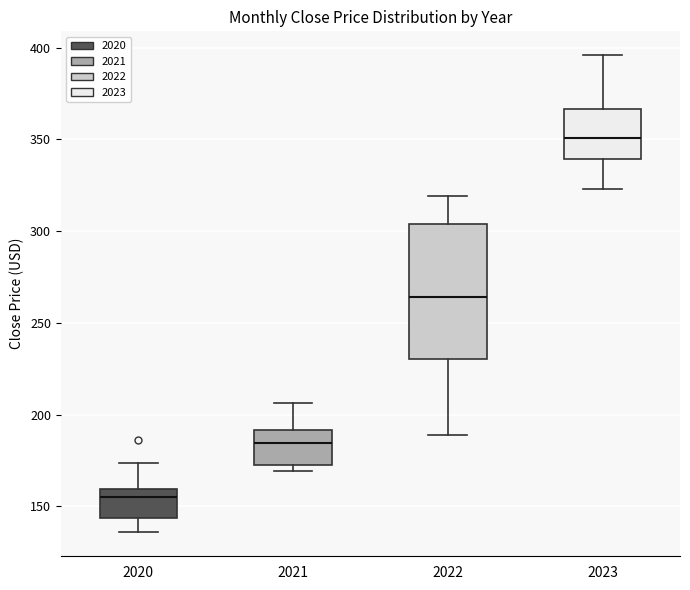

Which box is the tallest, from its lower edge to its upper edge?

2022